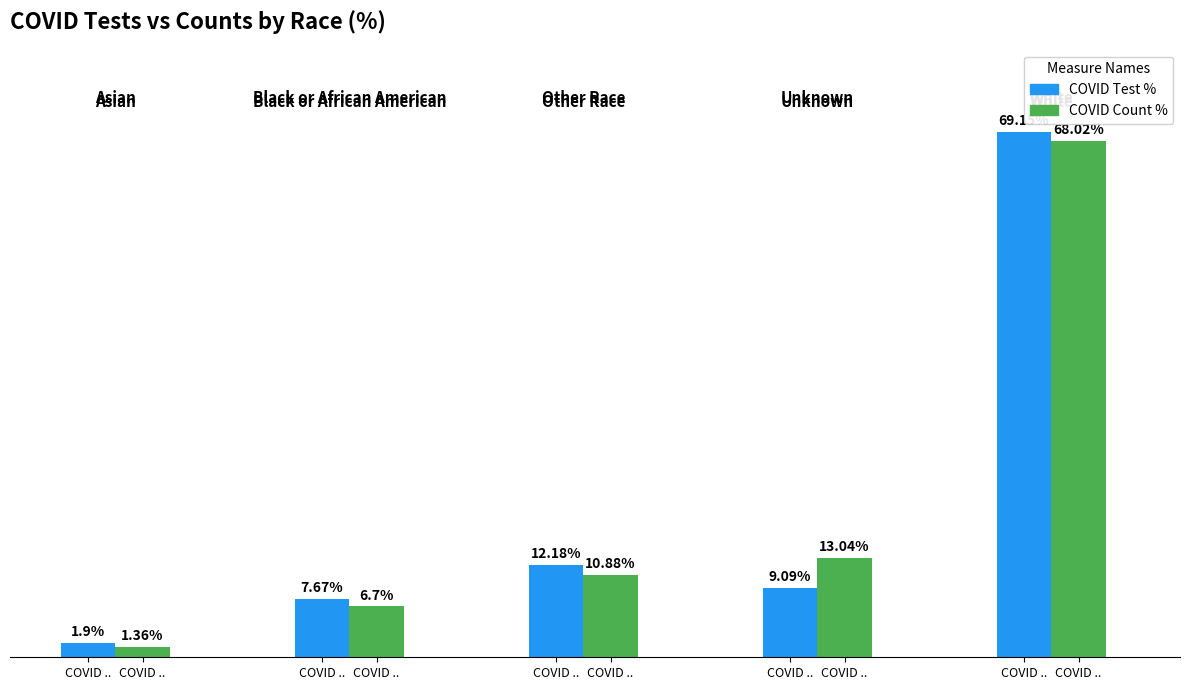

The value of COVID Count % at COVID .. is 10.9. True or false?

True